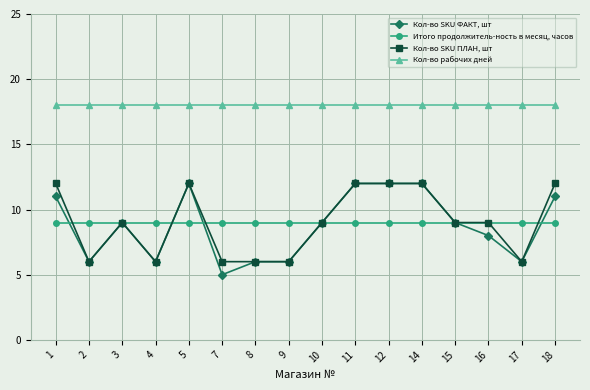

Which label corresponds to the smallest value in the chart?

7